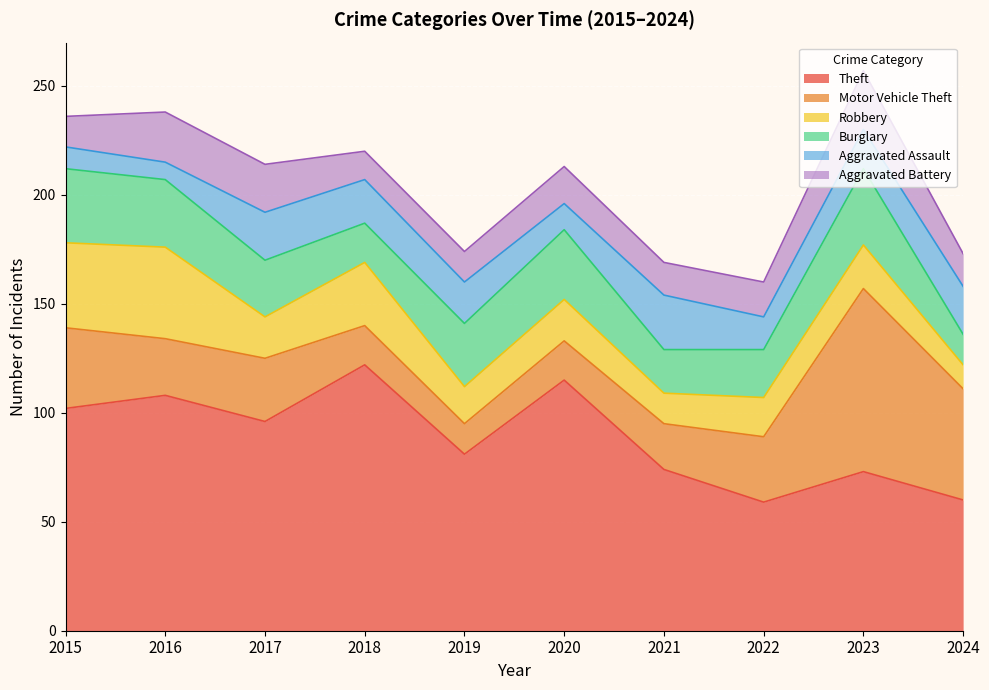

What is the value of the Aggravated Assault point at the 5th from the left?

19